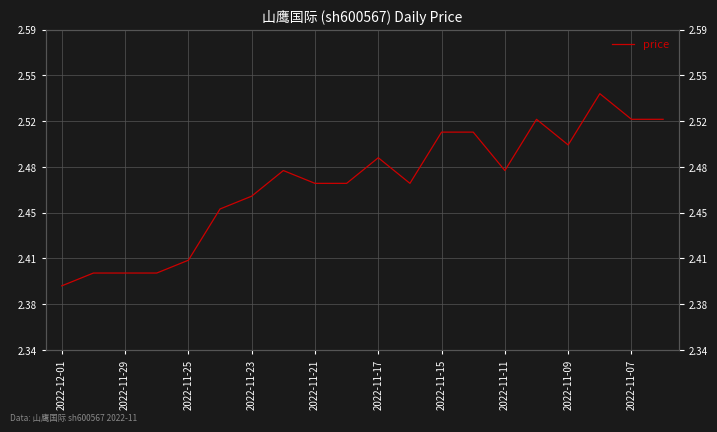

How many interior local peaks (higher than both neighbors) does the data have?

4